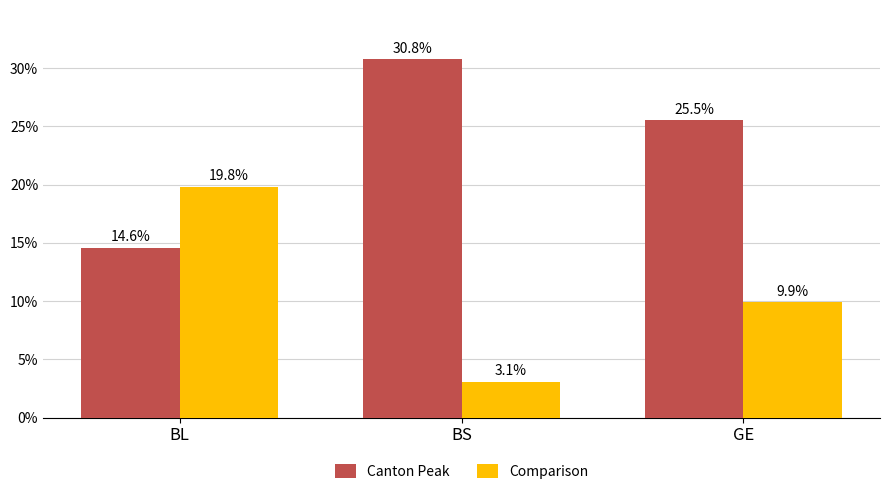

How many series are shown in this chart?

2